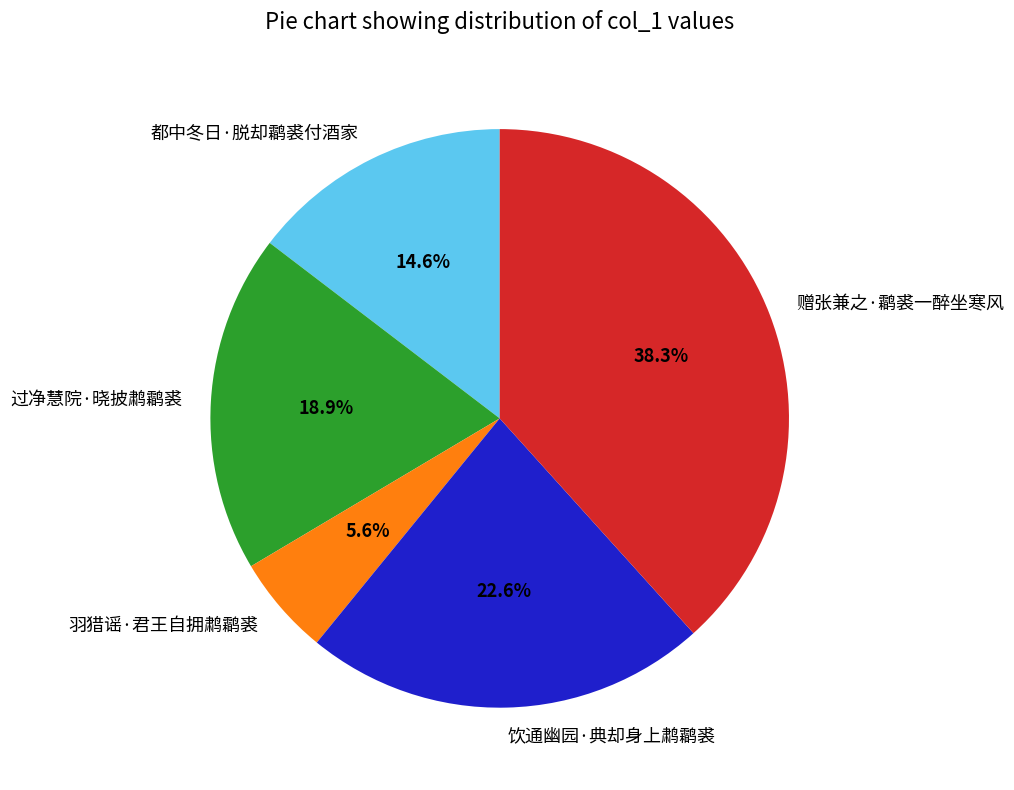

Which has a higher value, 过净慧院·晓披鹔鹴裘 or 饮通幽园·典却身上鹔鹴裘?

饮通幽园·典却身上鹔鹴裘